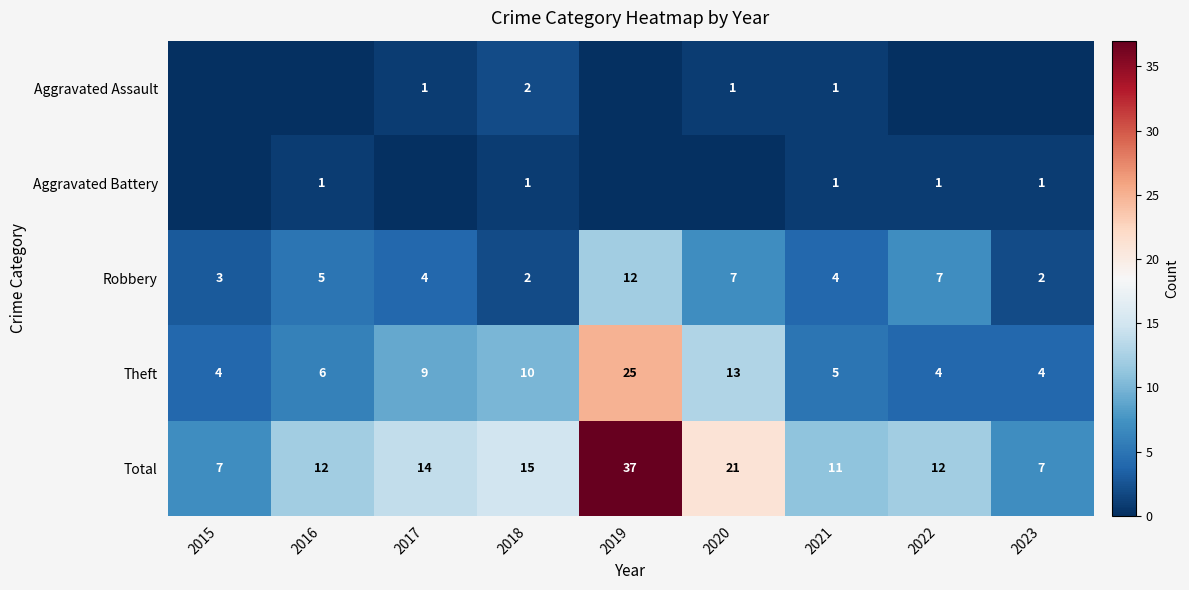

How many values in the Robbery series are below 4?

3